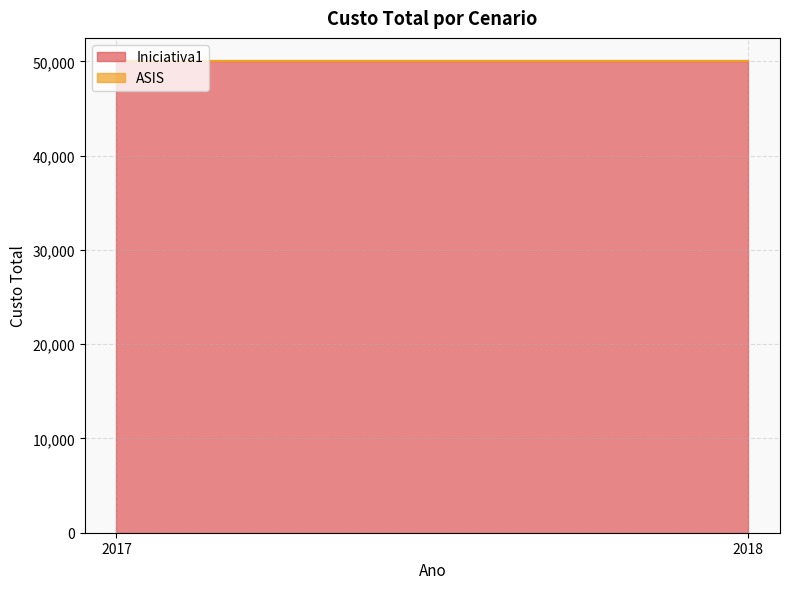

Which category has the lowest value in the Iniciativa1 series?

2017